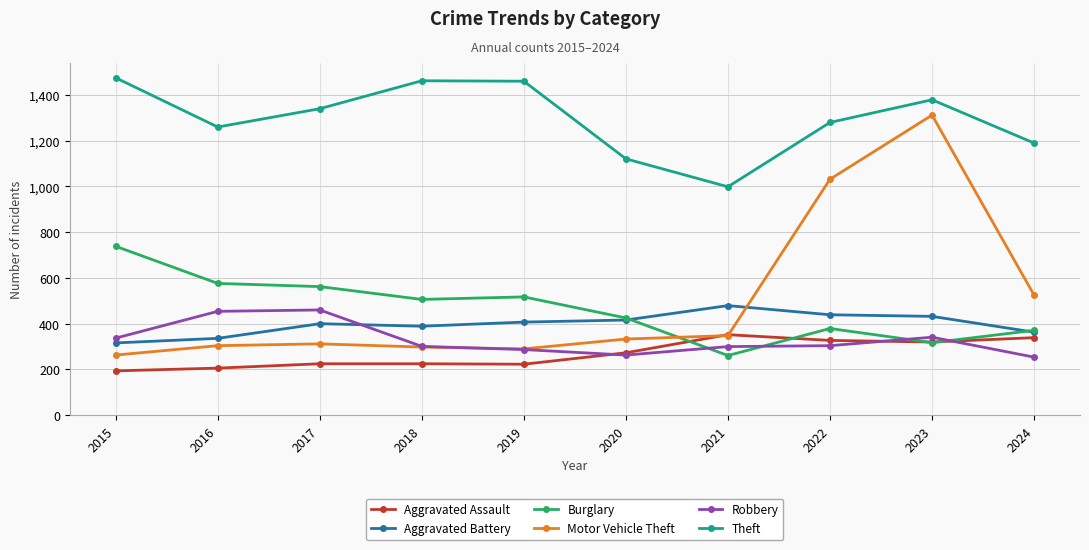

True or false: Theft and Motor Vehicle Theft intersect in this chart.

False